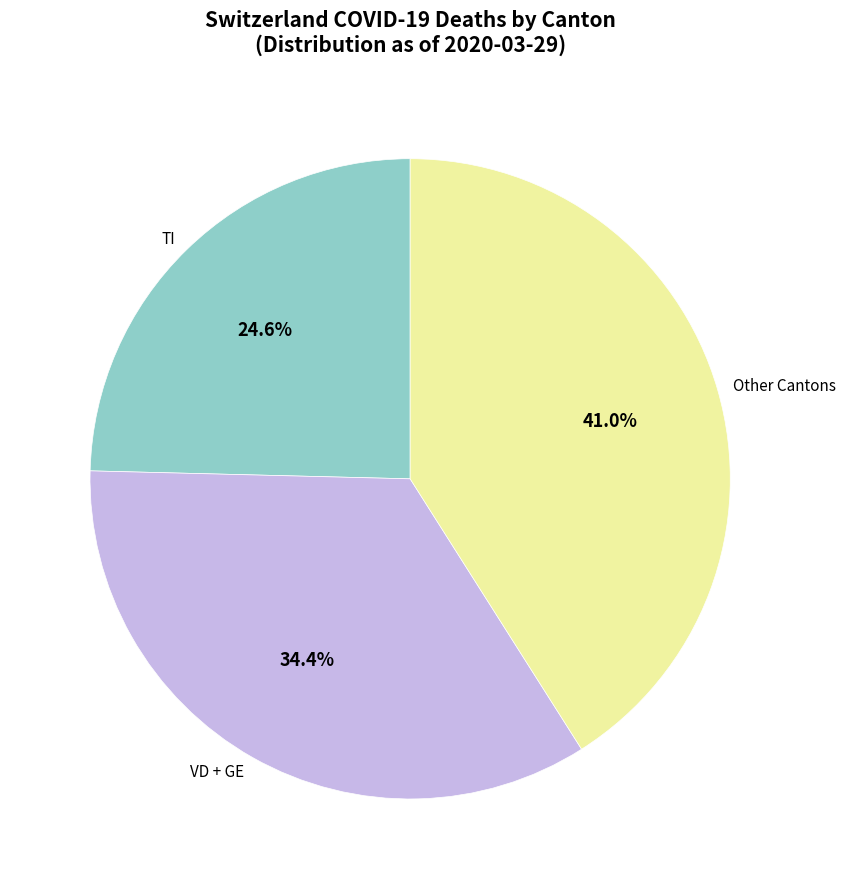

Which category has the biggest portion of the pie?

Other Cantons